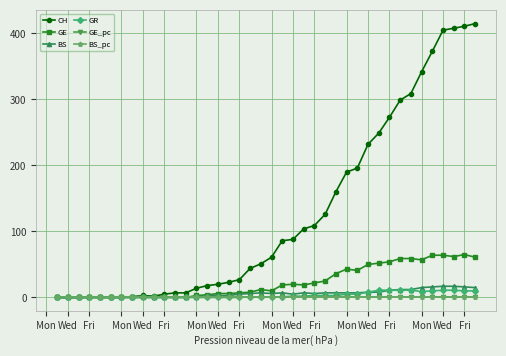

Which series has the largest total across all categories?

CH